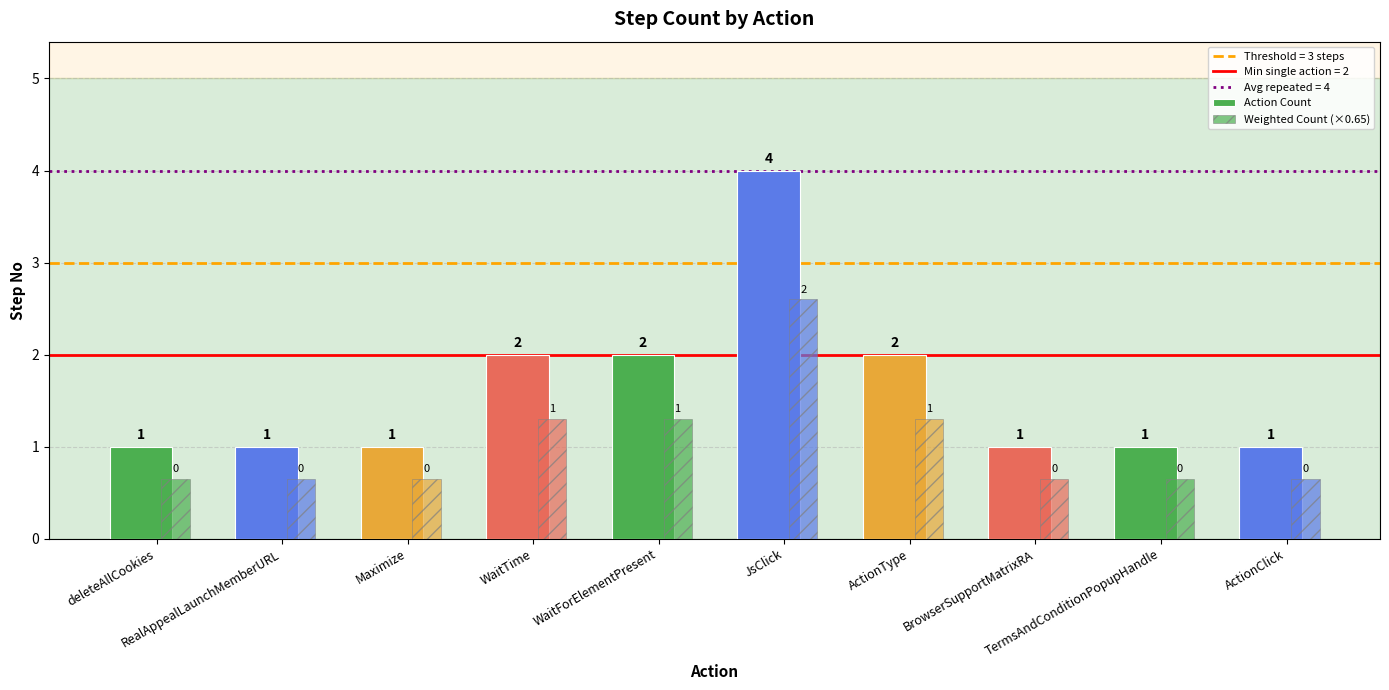

Does the chart contain any negative values?

No